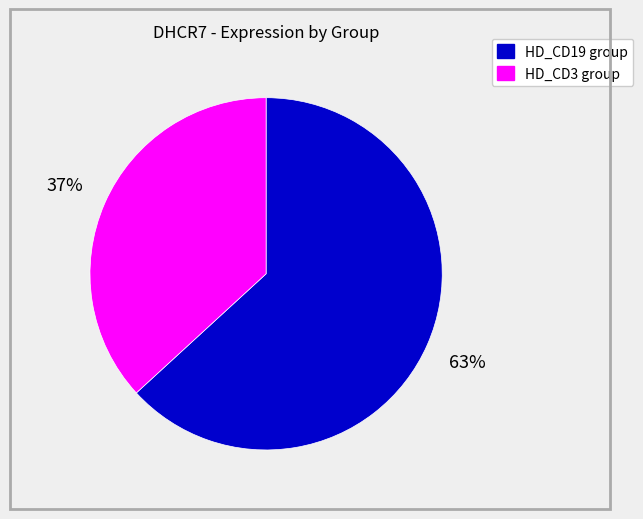

Does any single category account for the majority?

Yes